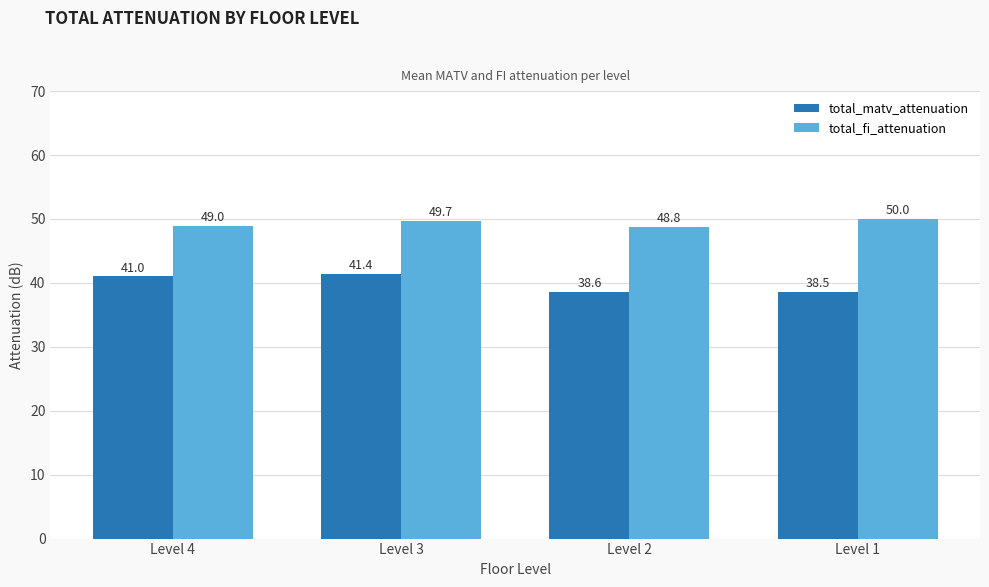

What is the difference between the highest and lowest values at Level 3?

8.3